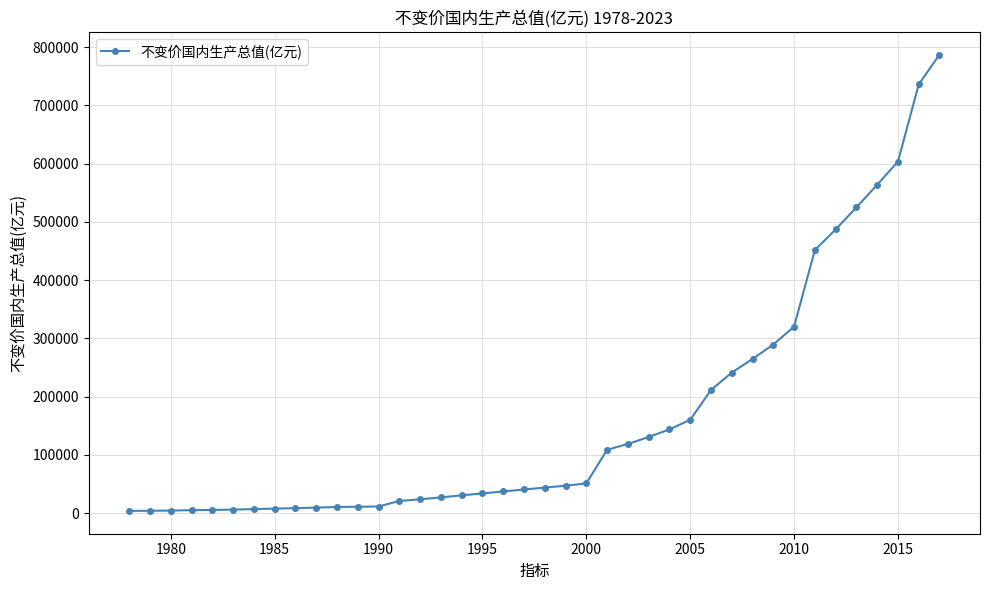

What is the average value?

164664.5